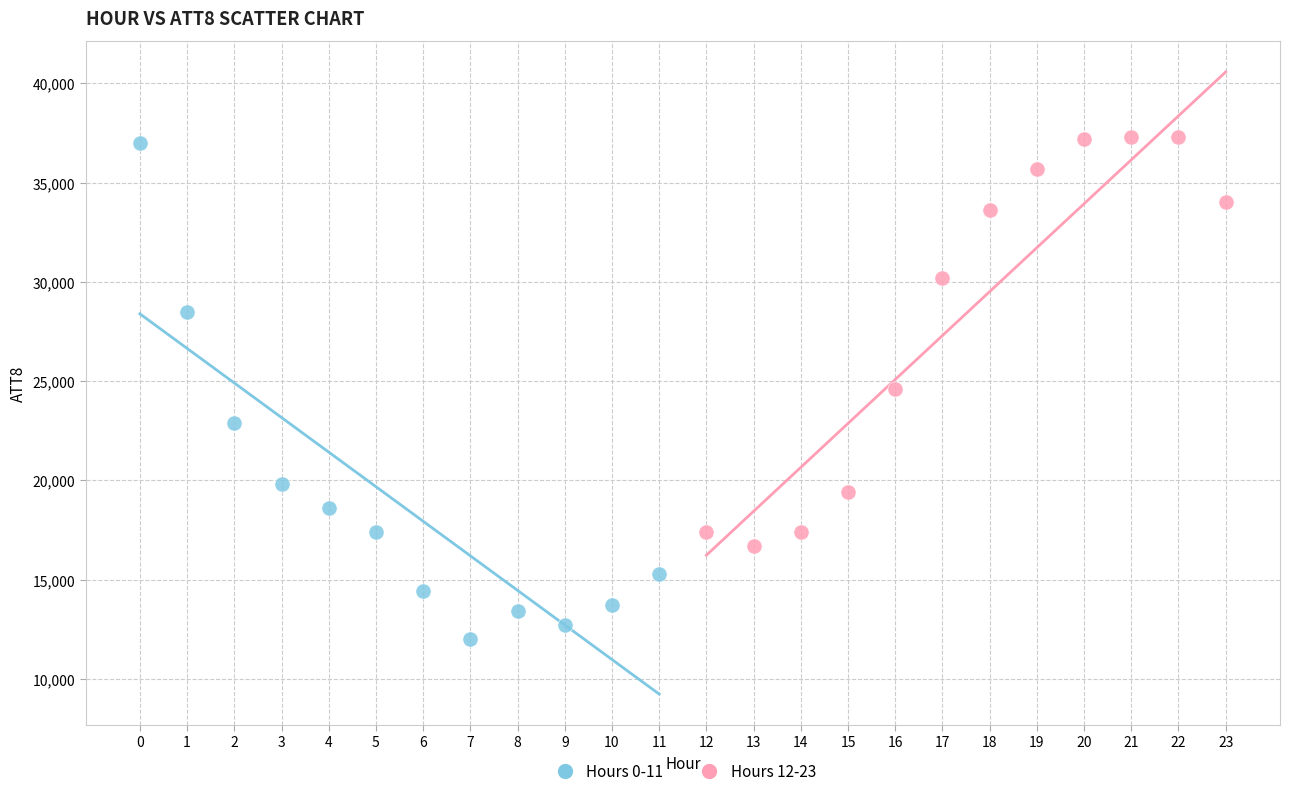

Which series reaches the minimum Y coordinate?

Hours 0-11